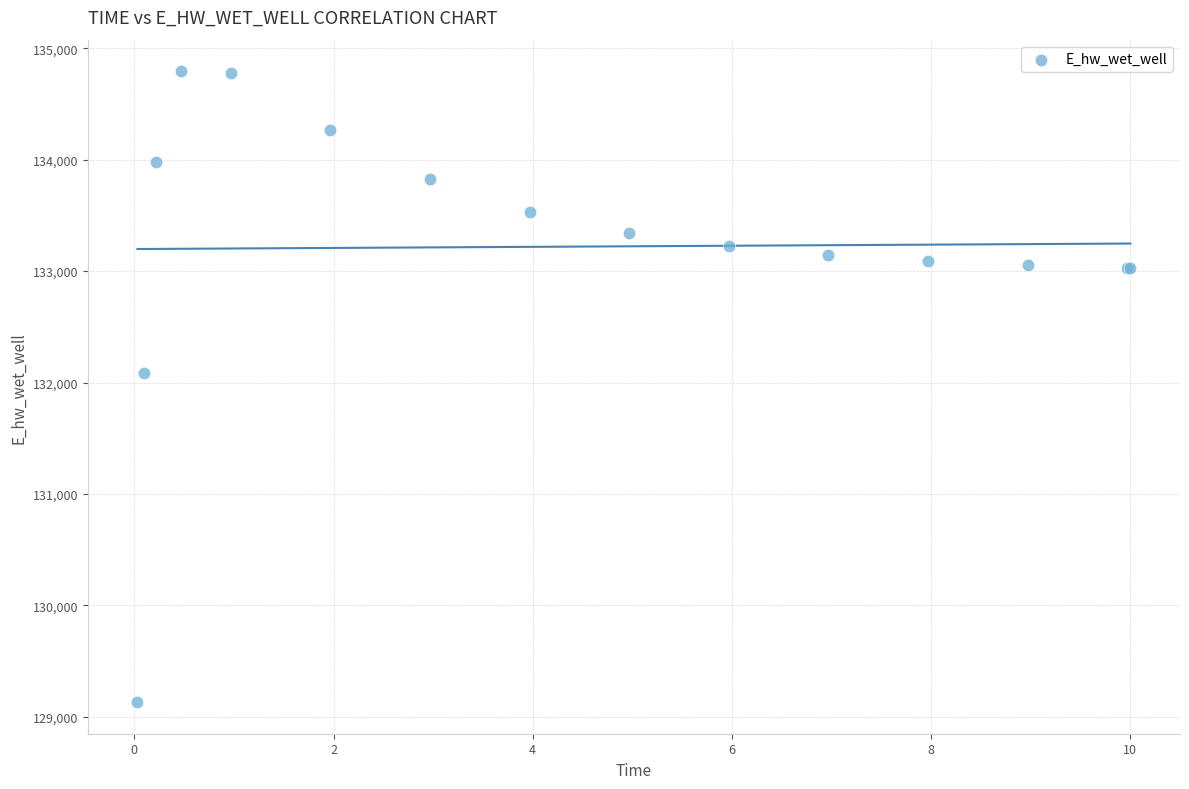

What Y value in the scatter plot is closest to 131962?

132086.3